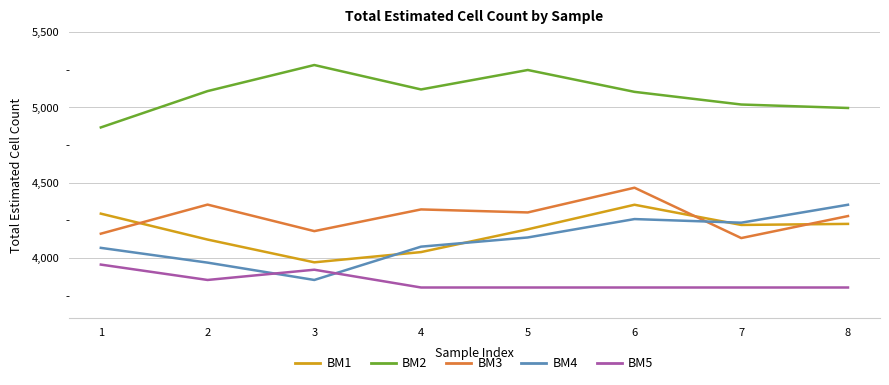

What is the highest value of the BM2 series?

5280